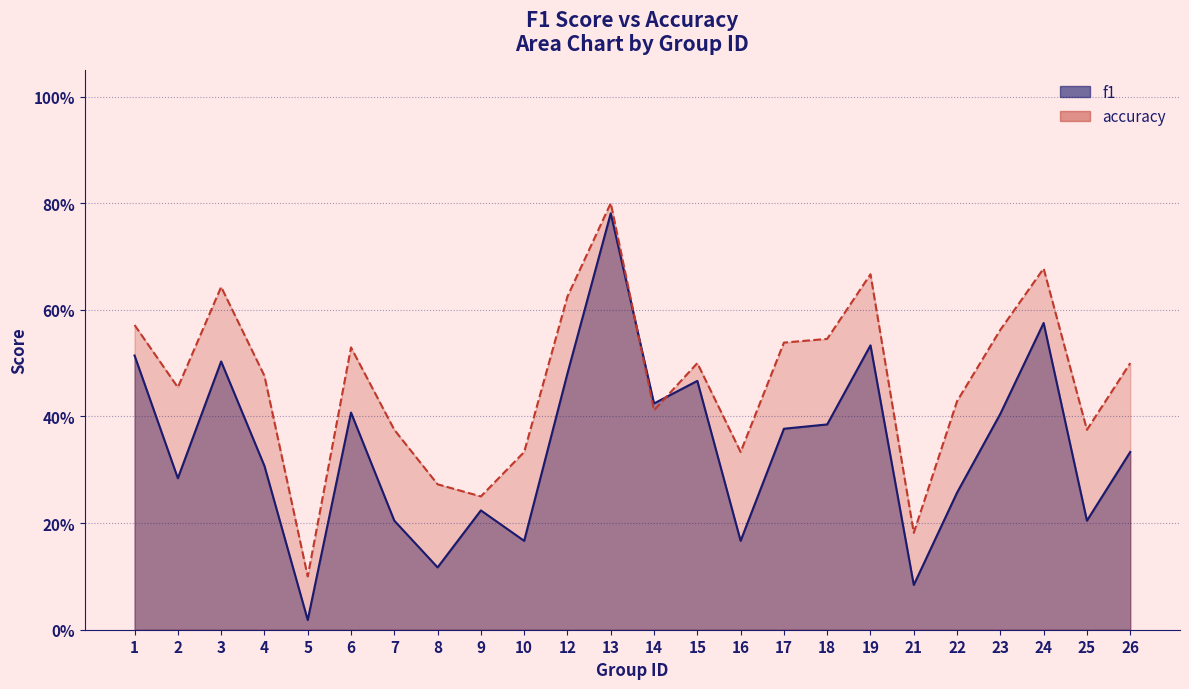

List the labels in order of accuracy value, smallest first.

5, 21, 9, 8, 10, 16, 7, 25, 14, 22, 2, 4, 15, 26, 6, 17, 18, 23, 1, 12, 3, 19, 24, 13